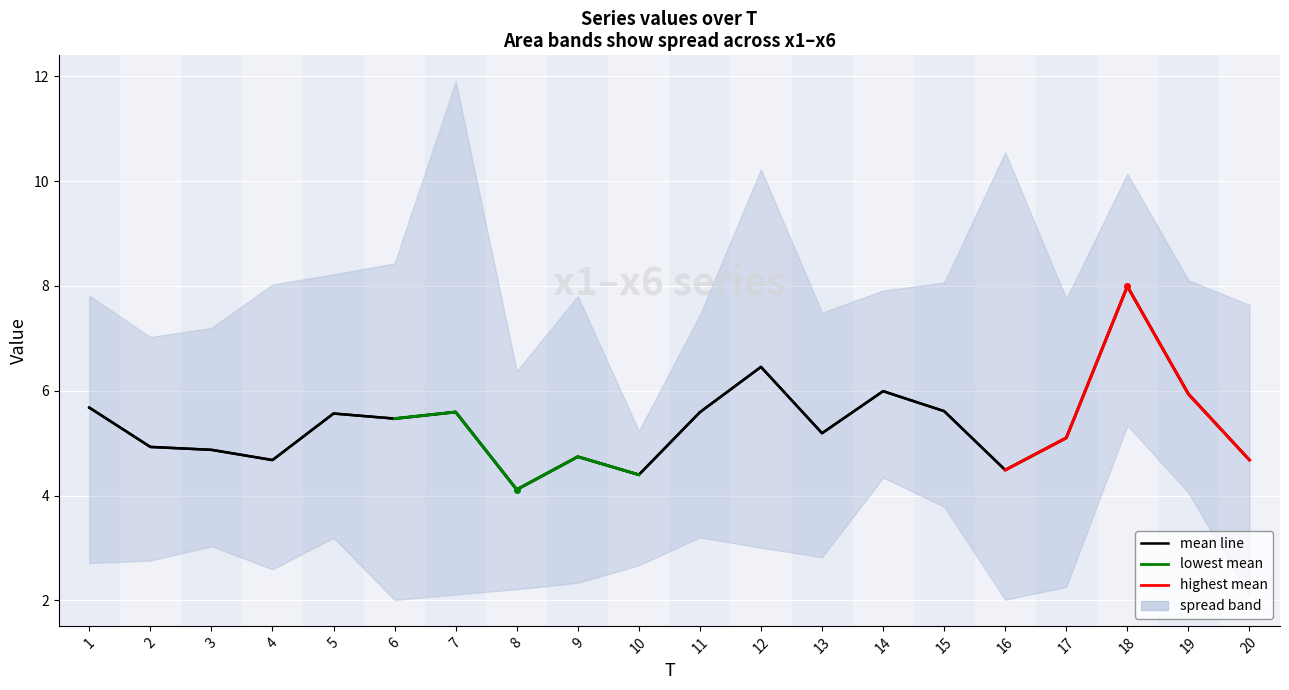

Which category has the highest value across all series?

18